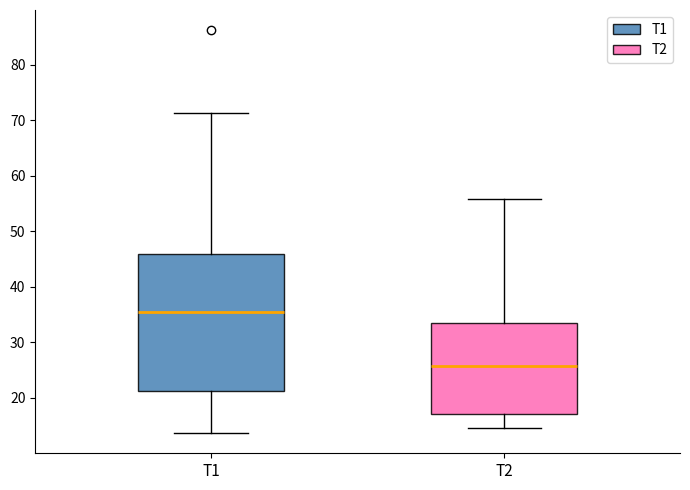

Which box has the lowest median line?

T2